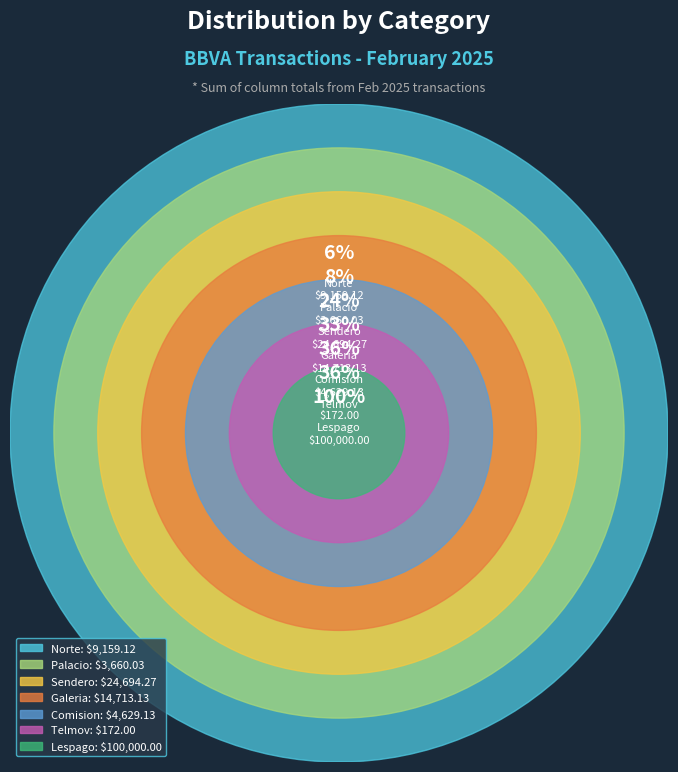

What percentage is the Palacio slice, to the nearest percent?

2%